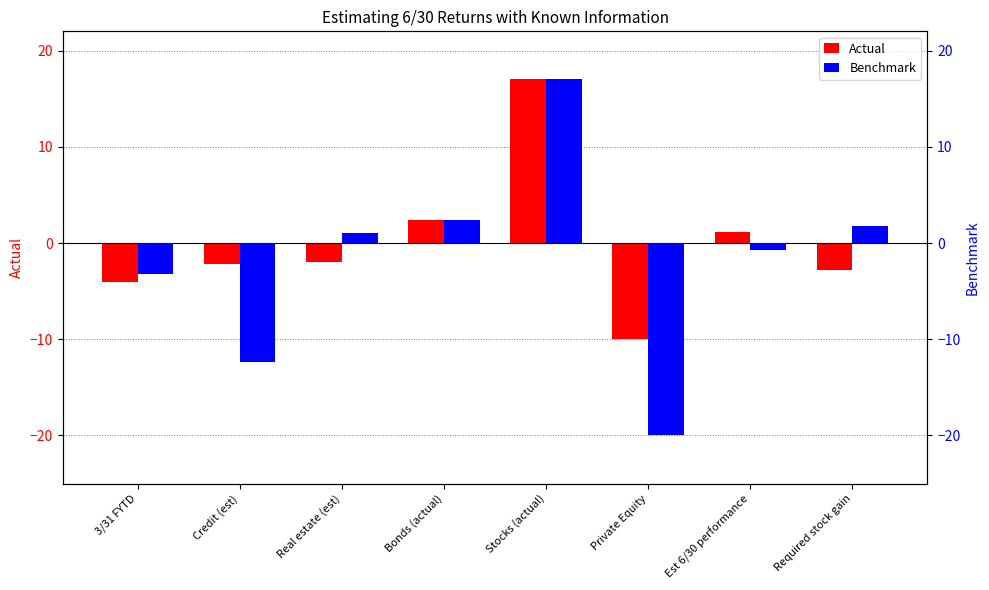

How many data points in Actual are above -2?

3